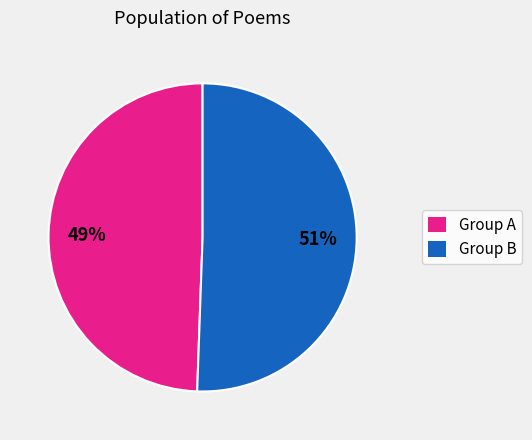

What is the smallest slice in the pie chart?

Group A